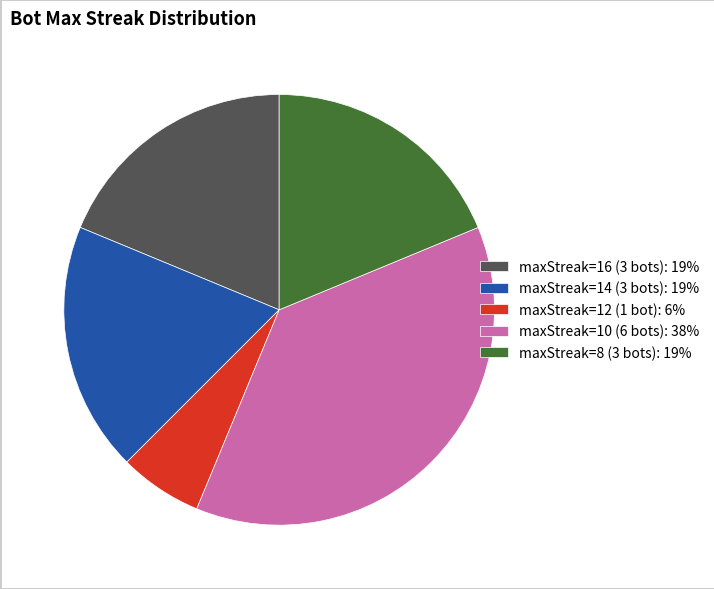

Is there a majority slice in this chart?

No